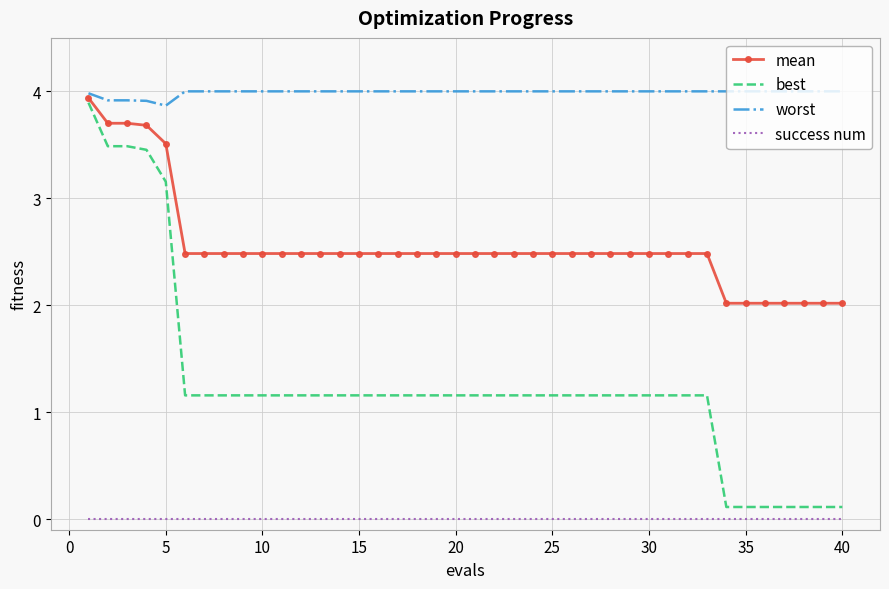

Which series has the largest range (max minus min)?

best